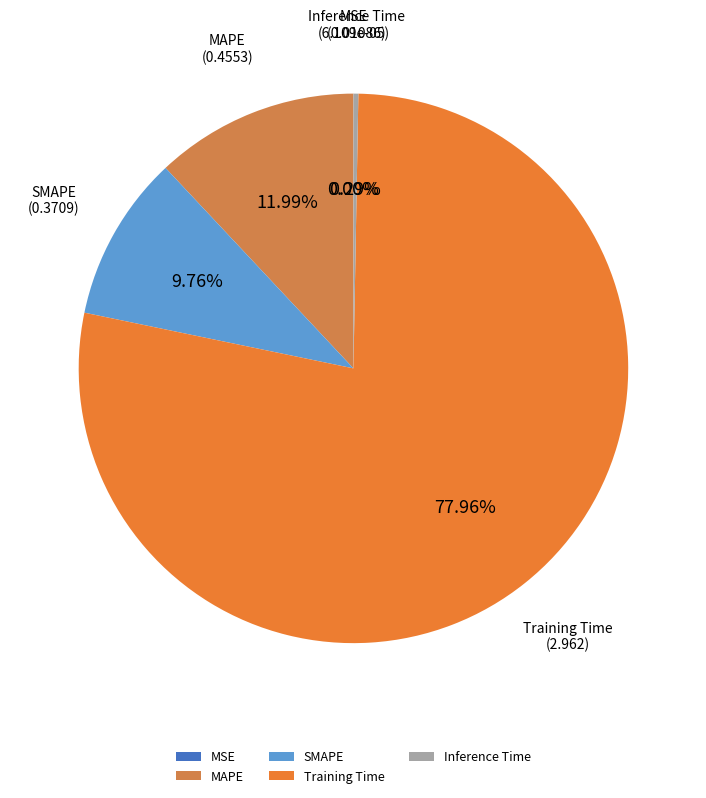

To the nearest percent, what is the combined percentage of Training Time and SMAPE?

88%